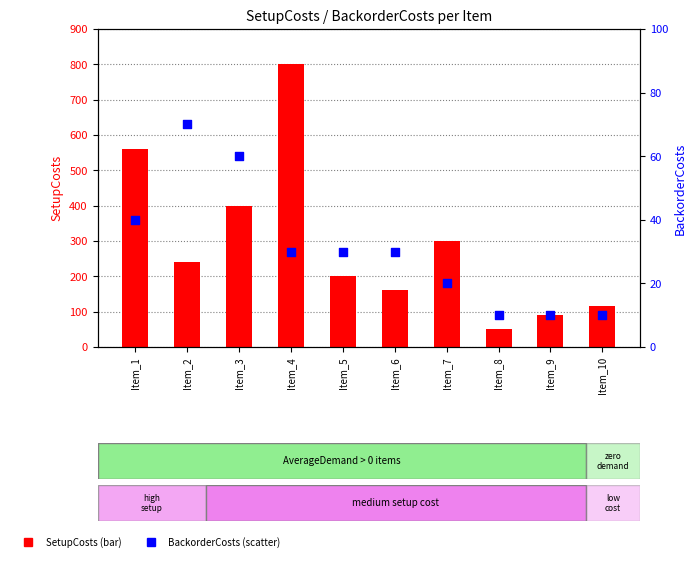

What are all the series names shown in the legend?

SetupCosts, BackorderCosts